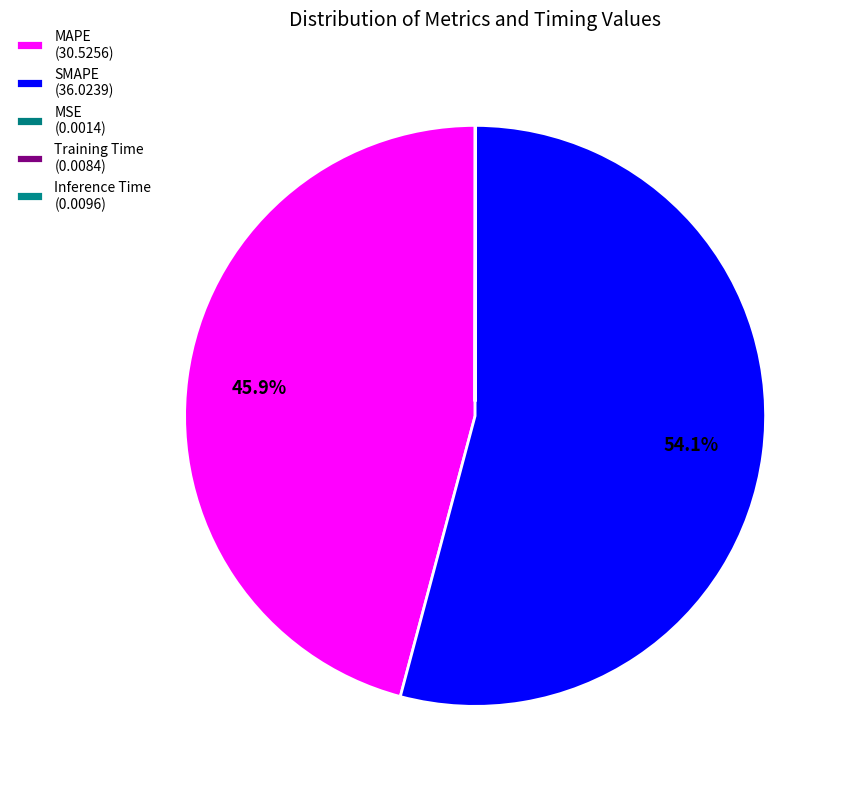

Is MSE the majority of the pie?

No